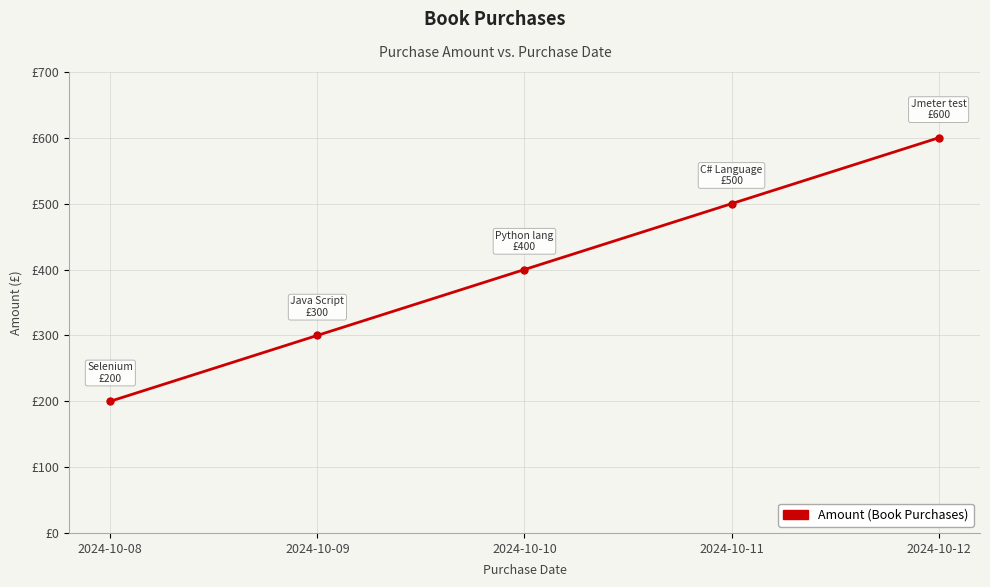

List the labels in order of value, smallest first.

2024-10-08, 2024-10-09, 2024-10-10, 2024-10-11, 2024-10-12